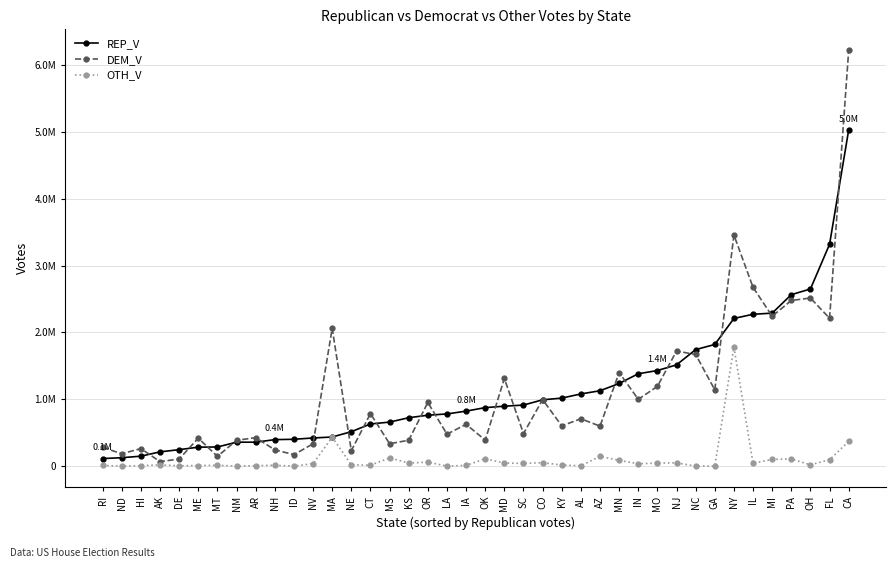

What is the approximate value of REP_V at OR?

761545